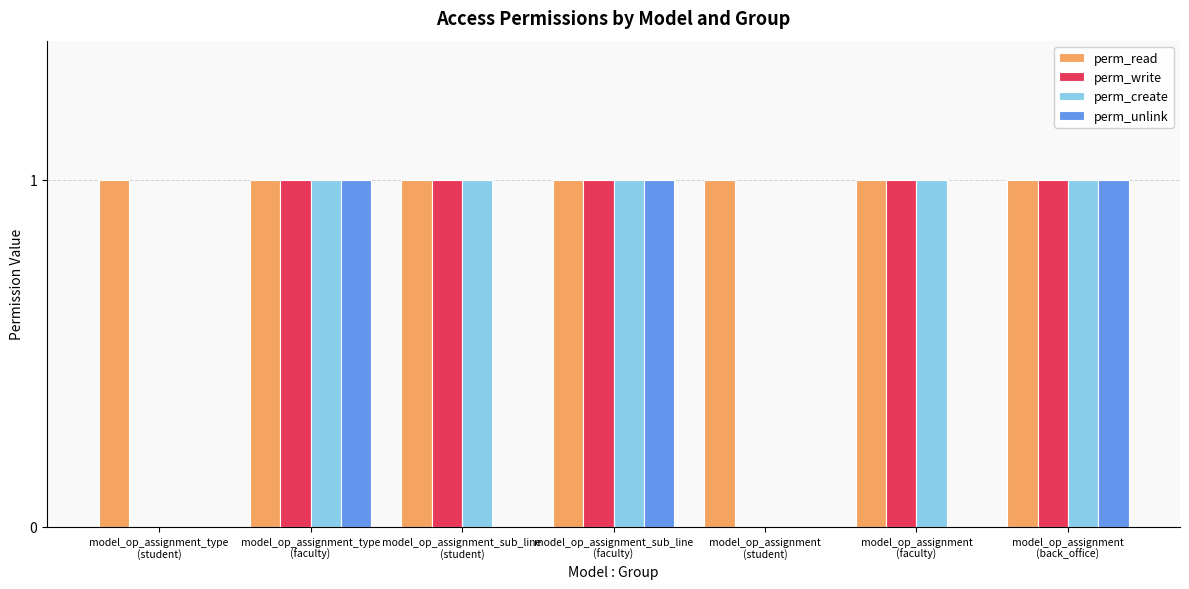

Read the perm_read value at model_op_assignment_sub_line
(faculty).

1